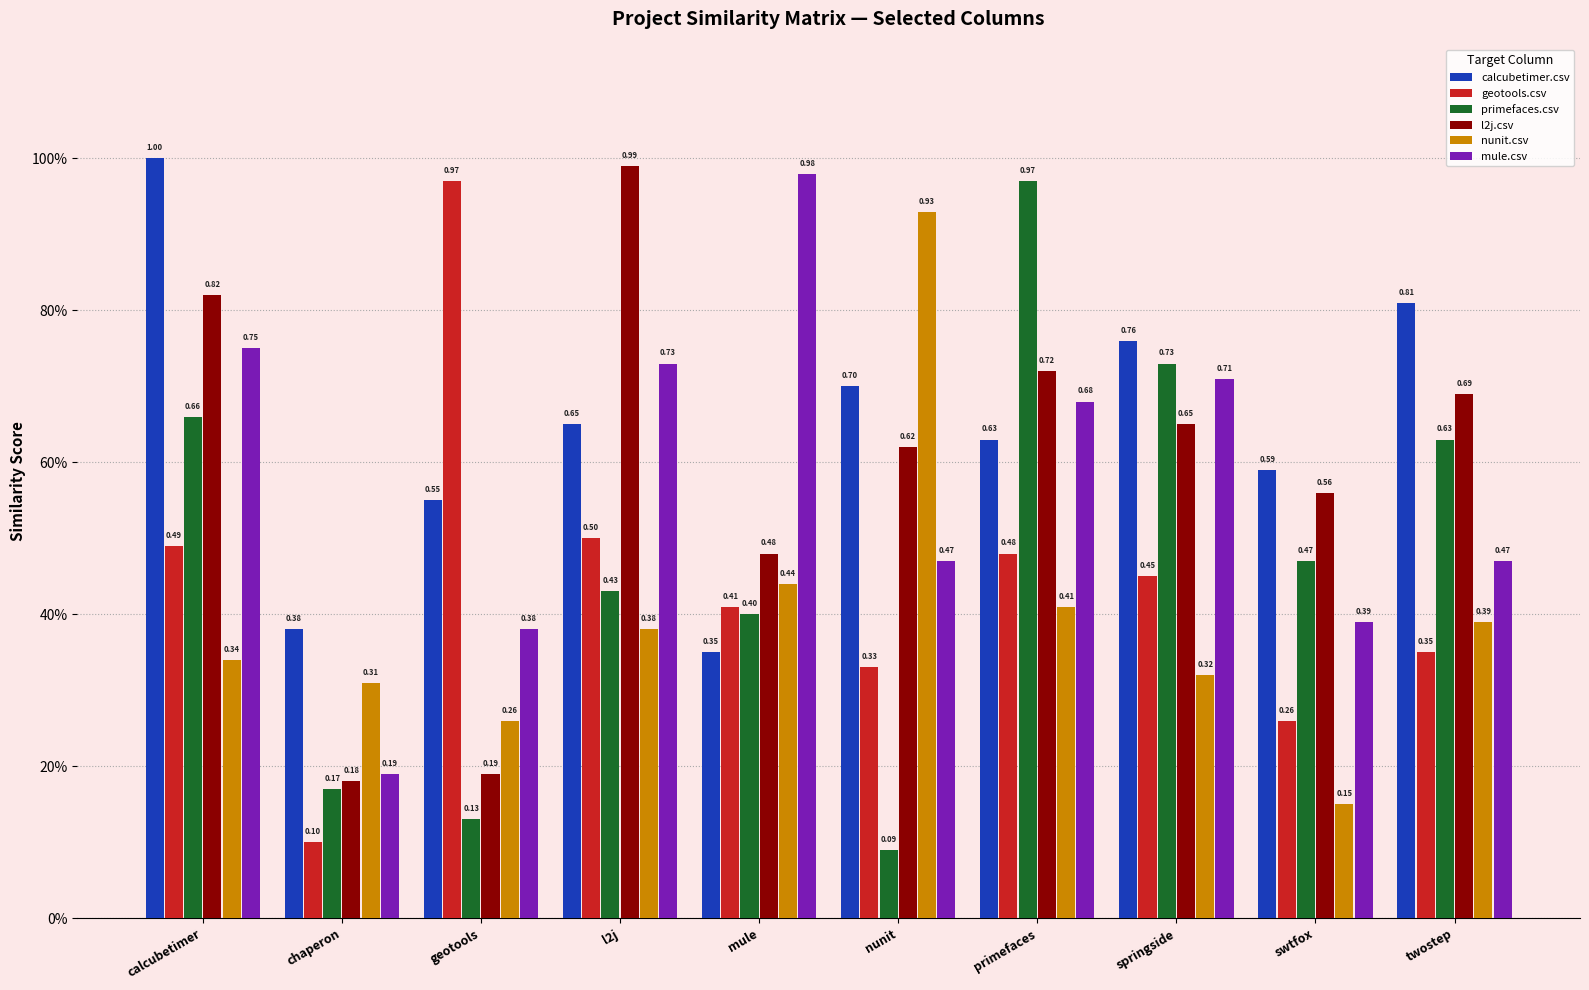

The calcubetimer.csv series shows 0.8 at swtfox. True or false?

False